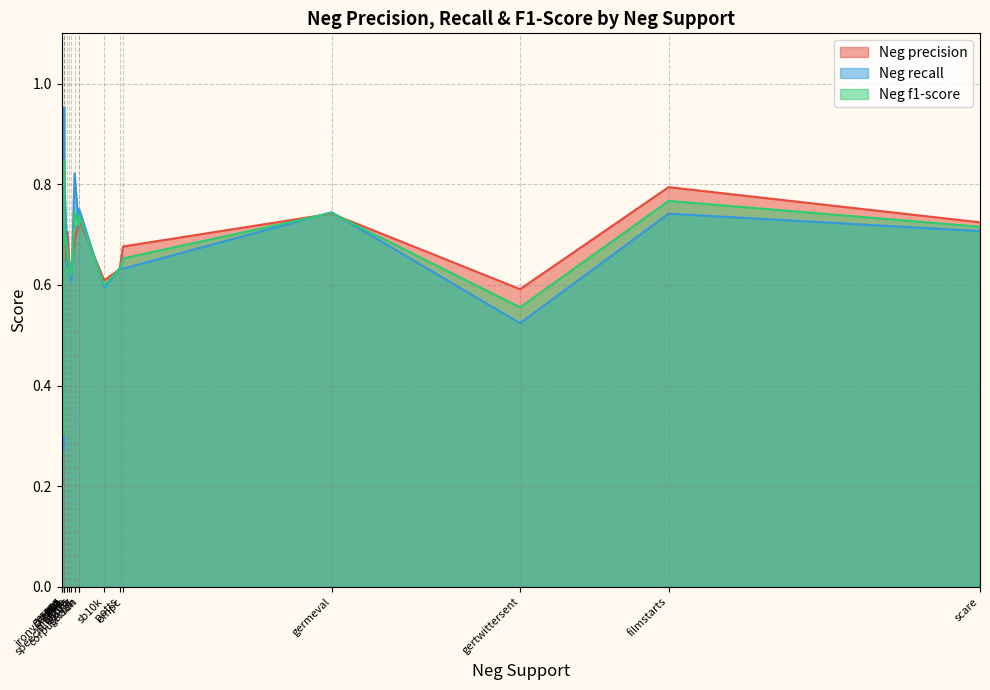

What is the value of the Neg recall point at the 1st from the left?

0.3